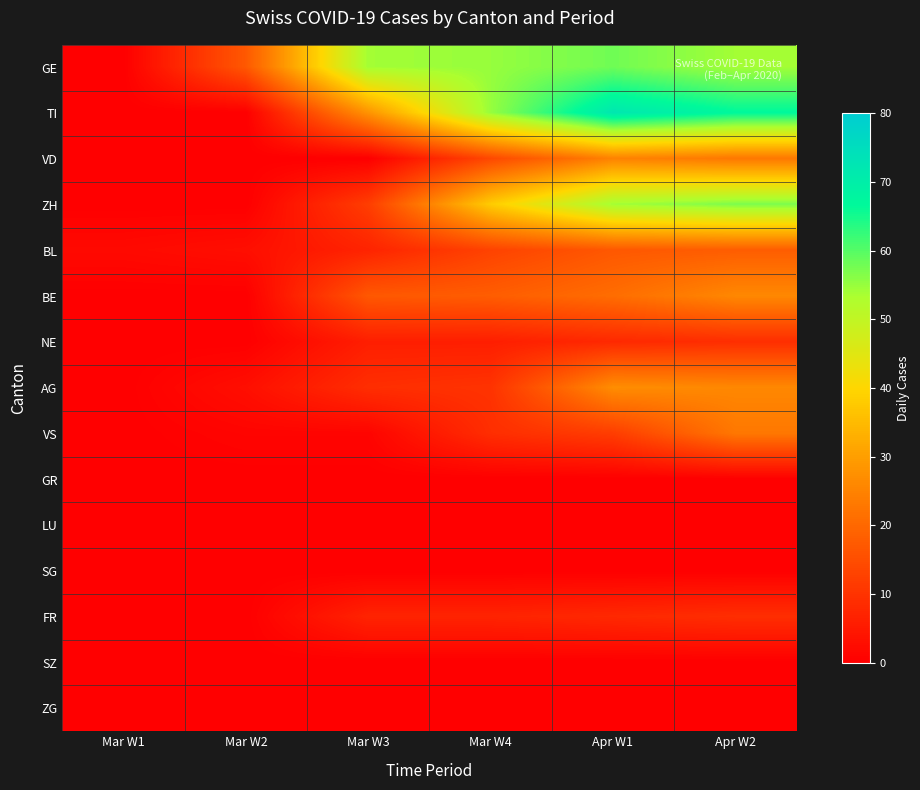

How many data points does each series have?

6